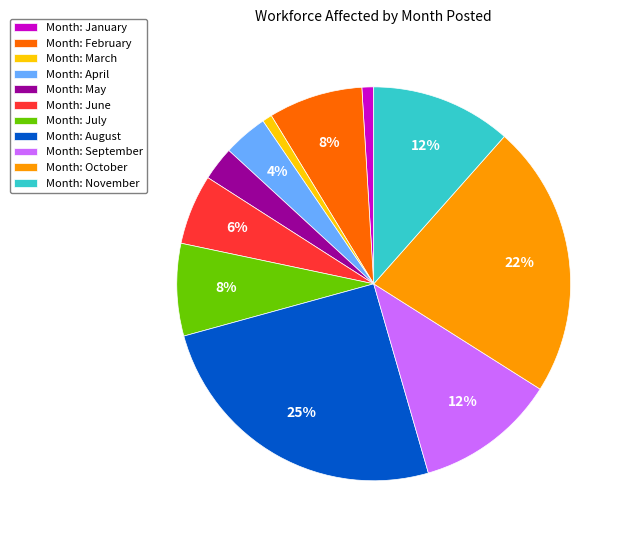

Which has a higher value, Month: January or Month: August?

Month: August